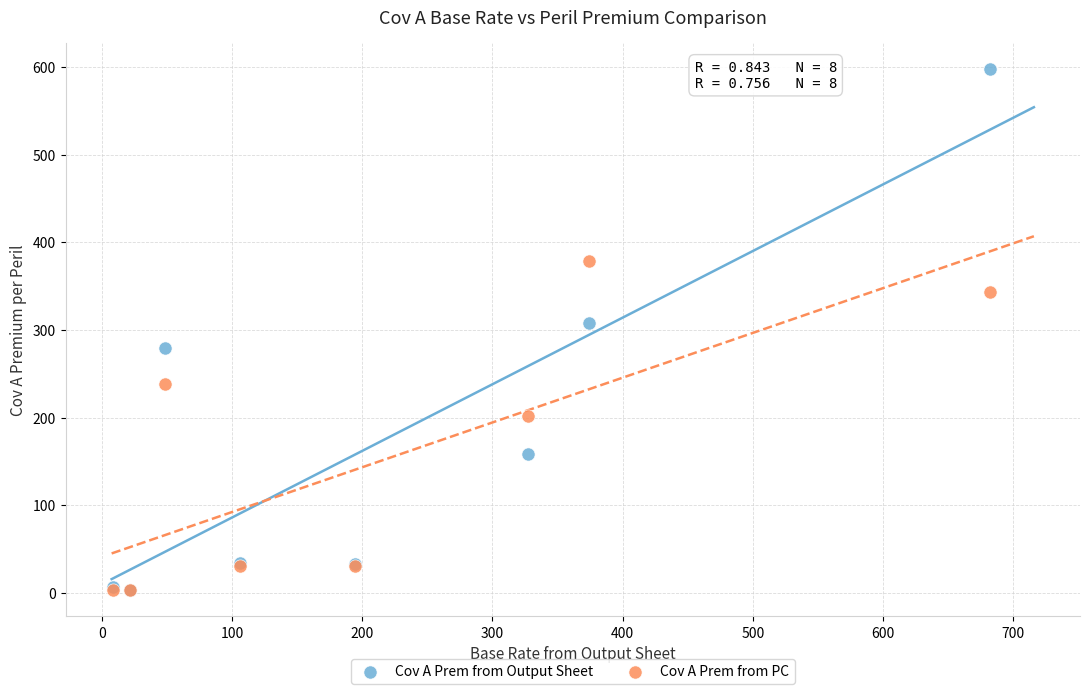

In the Cov A Prem from Output Sheet series, what Y value is closest to 300?

307.8